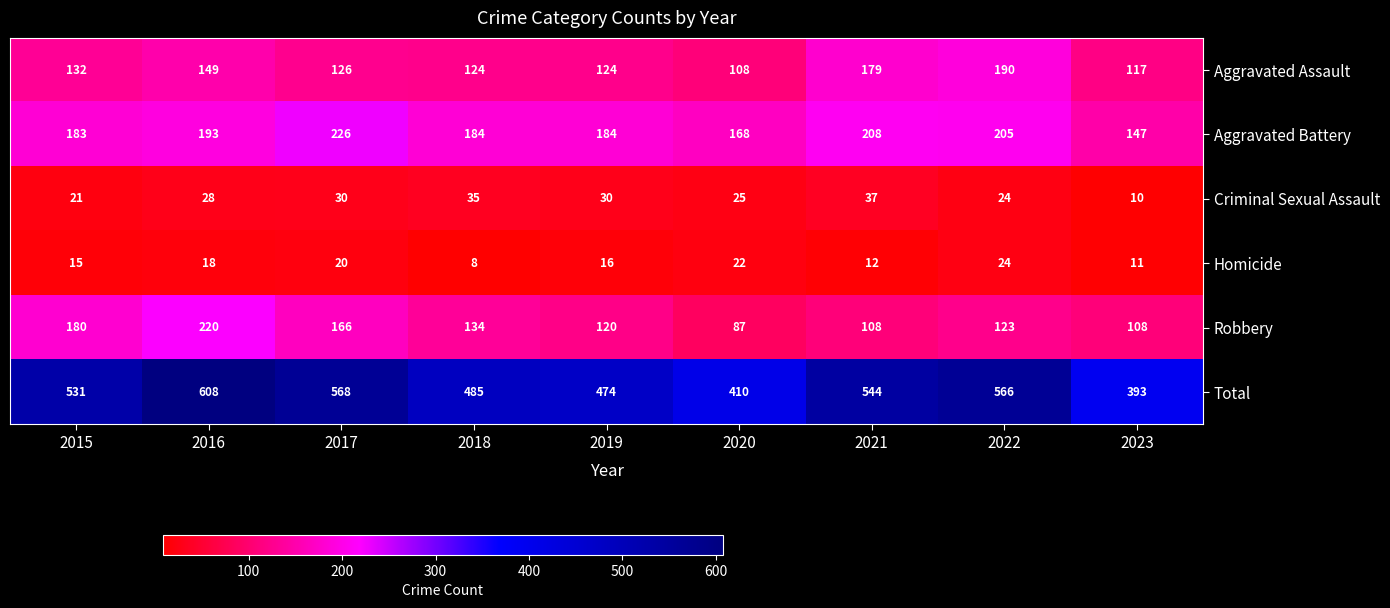

The Total series shows 821 at 2021. True or false?

False